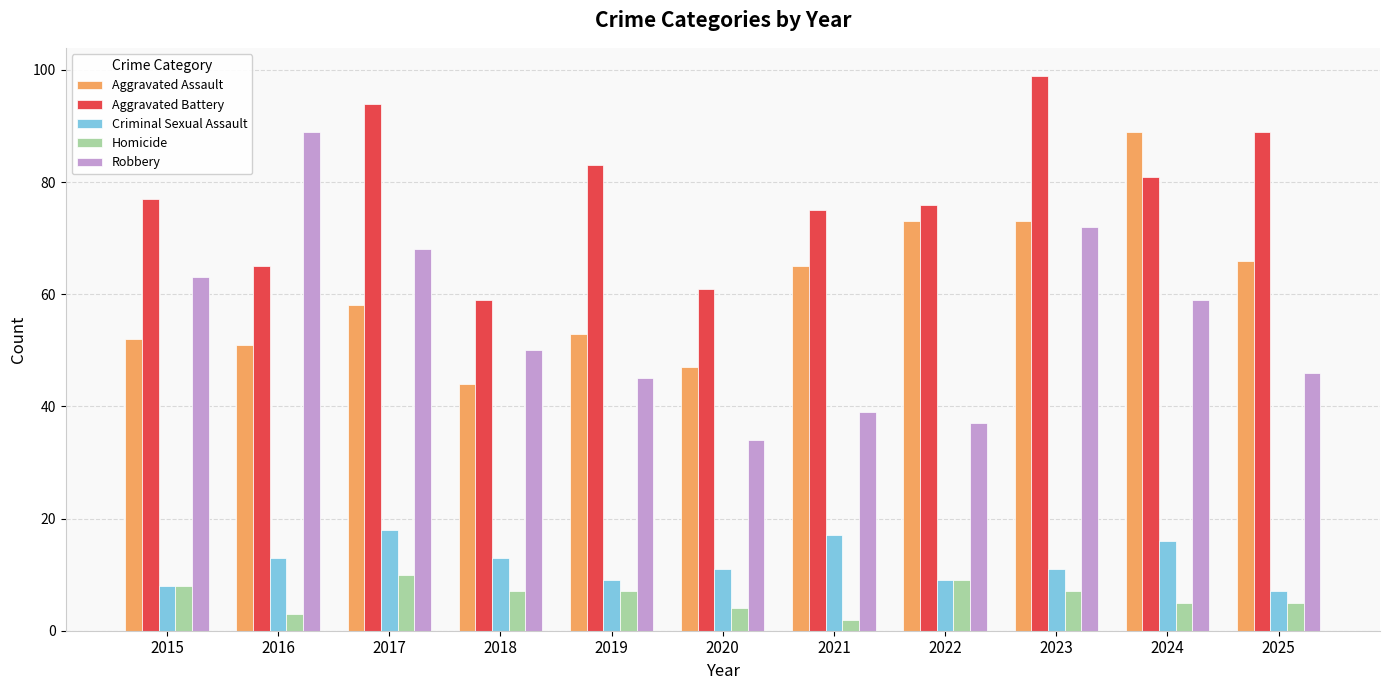

What is the approximate value of Robbery at 2022, to the nearest 10?

40